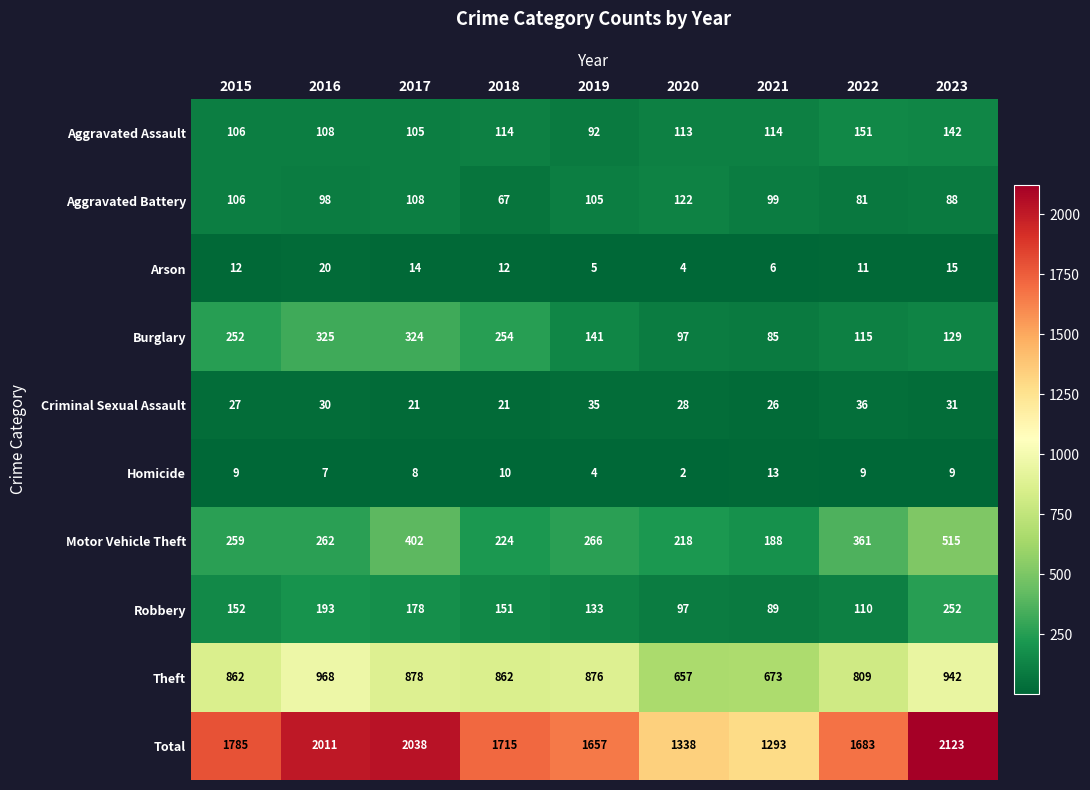

At how many categories does at least one series exceed 458?

9